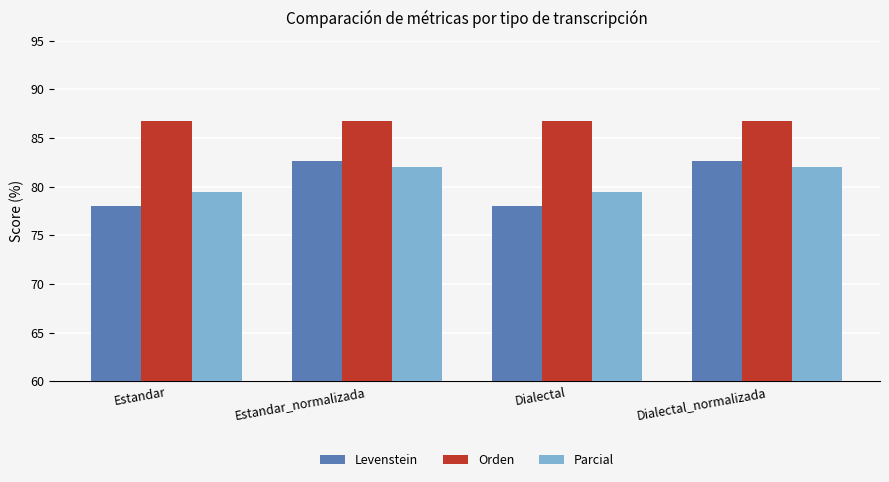

Reading right to left, transcribe all the data shown in this chart.

Levenstein: 82.6	78.0	82.6	78.0
Orden: 86.7	86.7	86.7	86.7
Parcial: 82.1	79.5	82.1	79.5